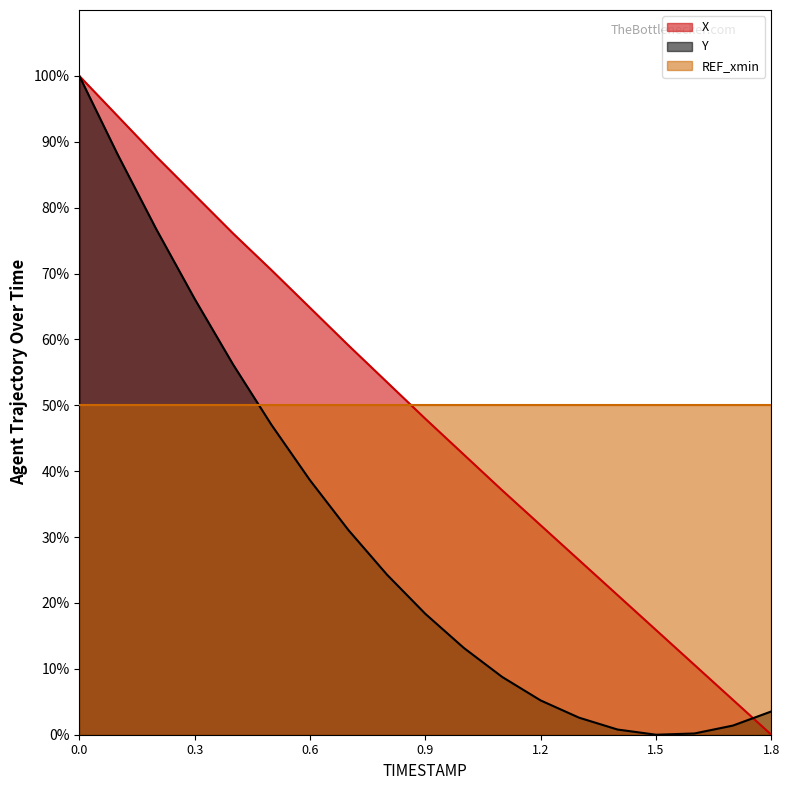

What position from the right is 0.5?

14